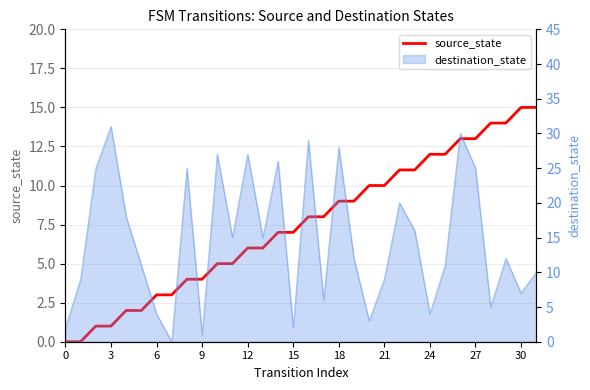

How many positive values are there?

30